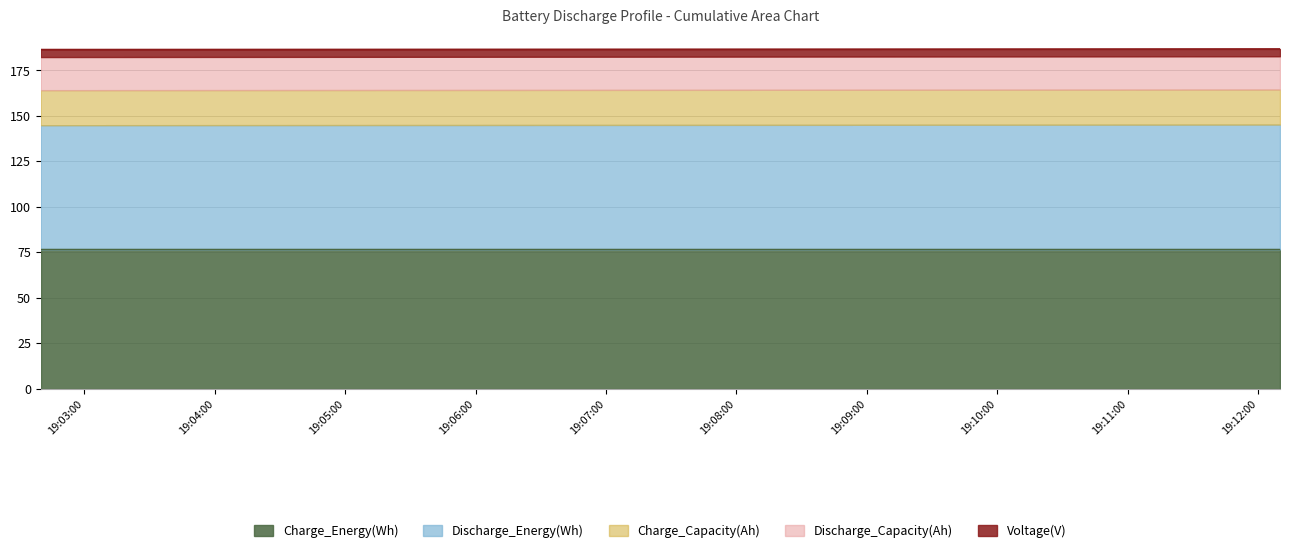

The Discharge_Capacity(Ah) series shows 28.4 at 2010-09-30 19:04:10. True or false?

False